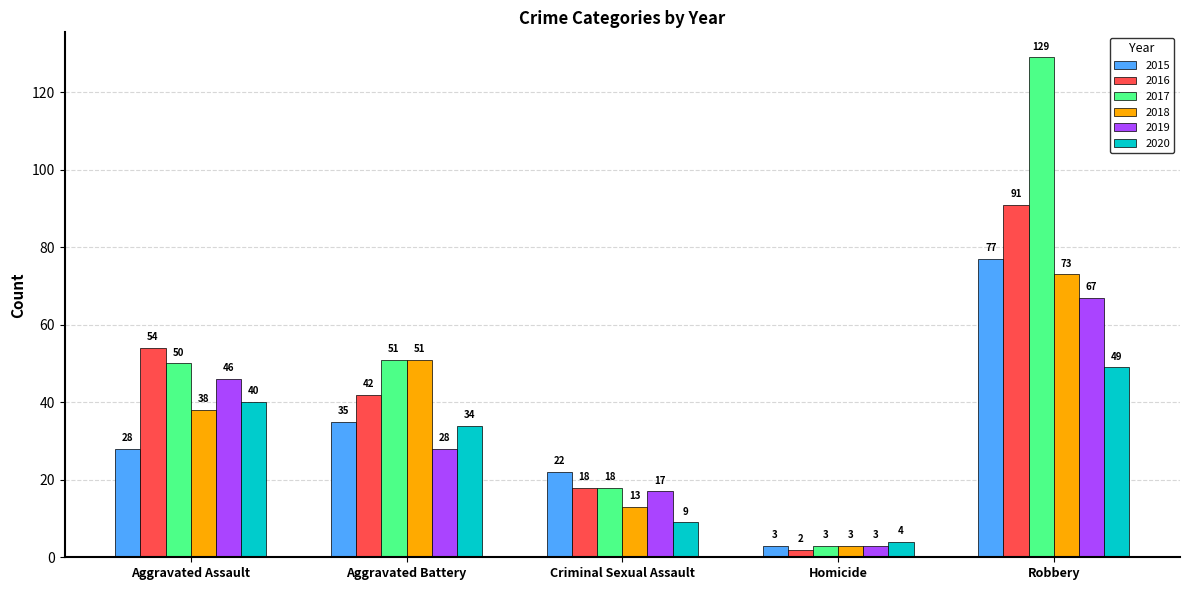

At which label does 2020 reach its peak?

Robbery